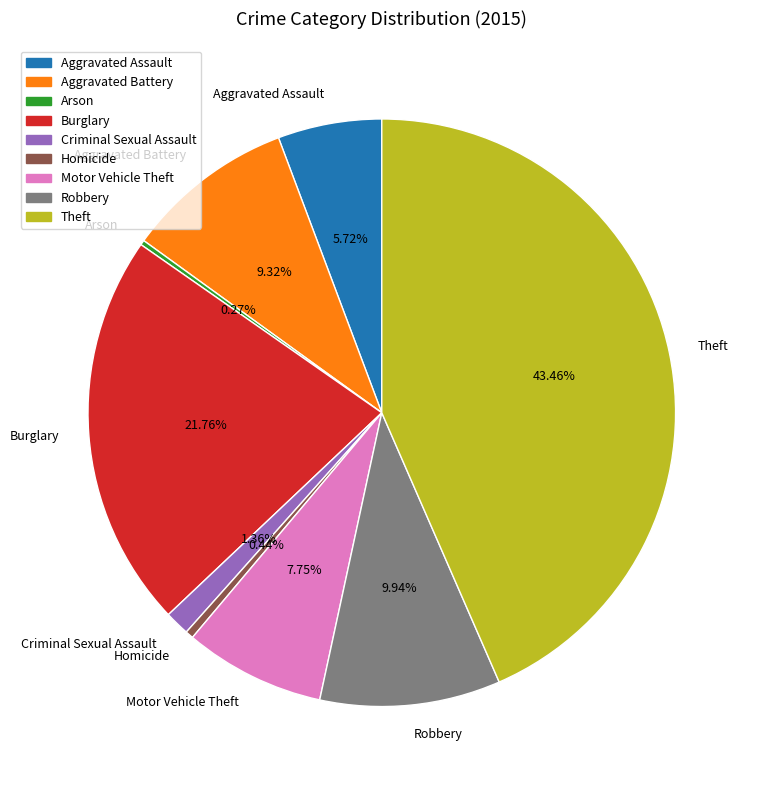

Which has a higher value, Aggravated Assault or Robbery?

Robbery